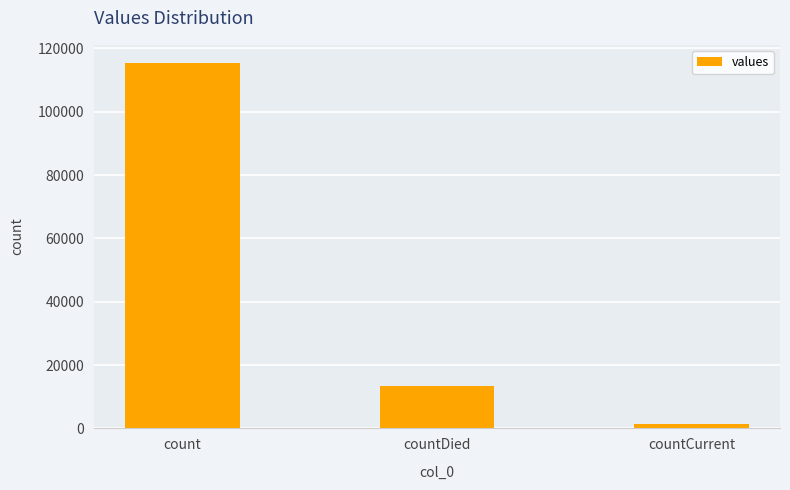

Count the values in the range 1383 to 115379.

3